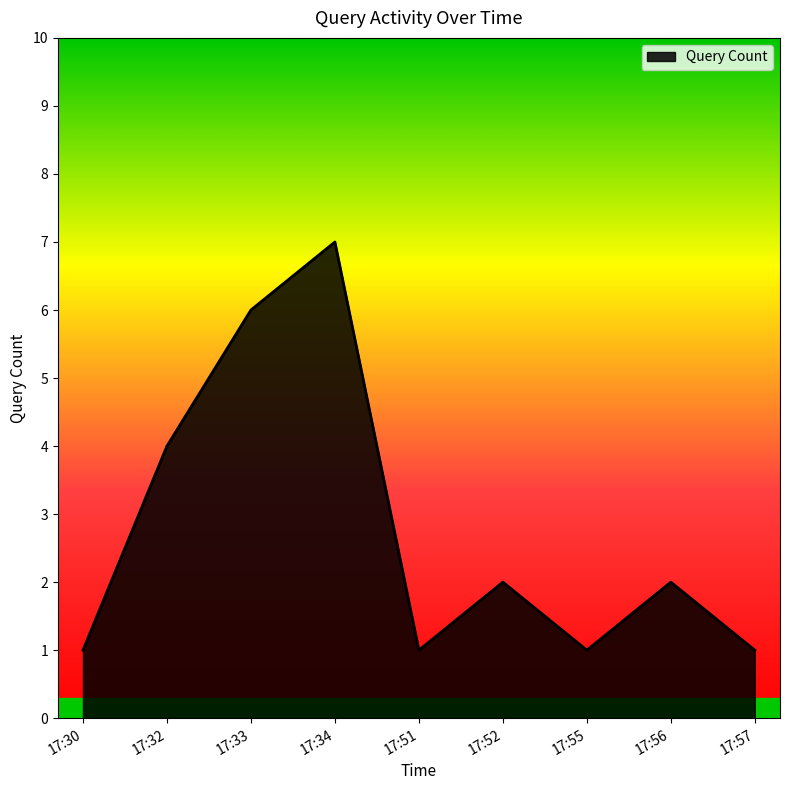

What is the sum of all values?

25